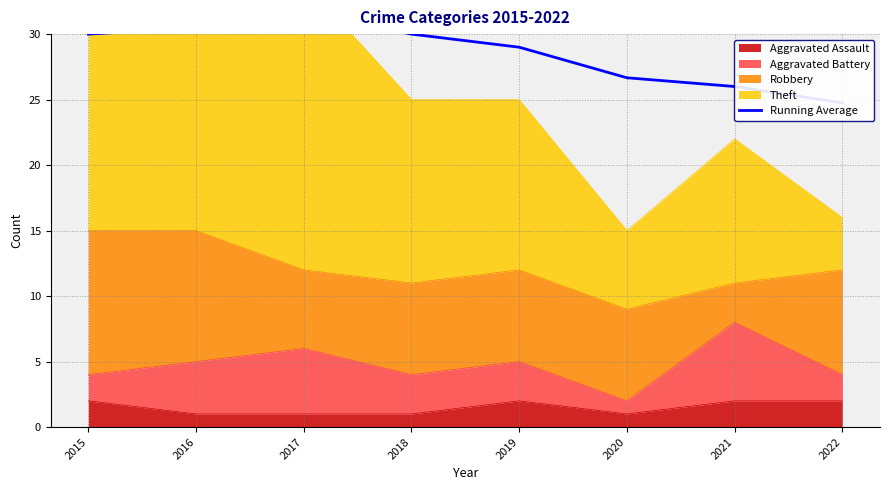

True or false: Aggravated Assault has a value of 0 at 2022.

False